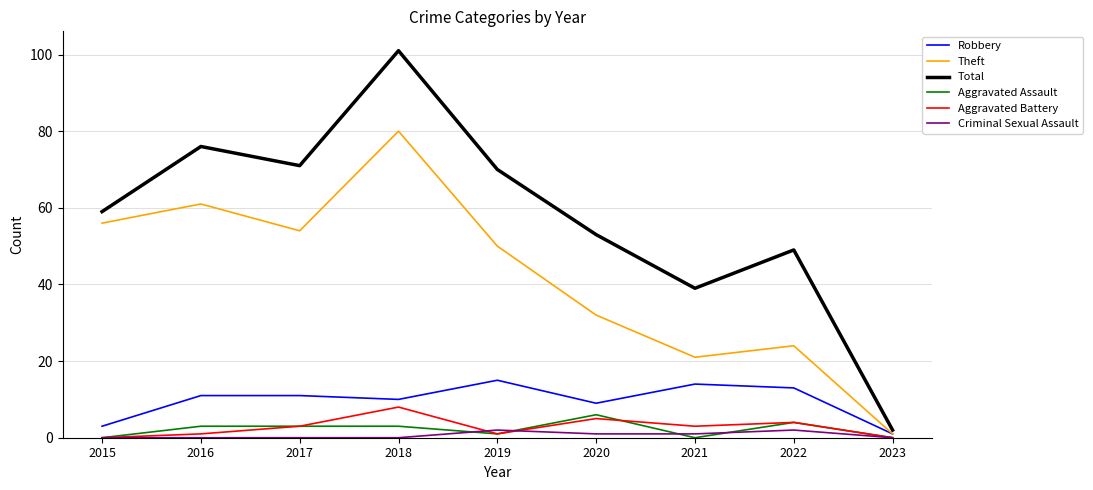

The value of Theft at 2018 is 23. True or false?

False